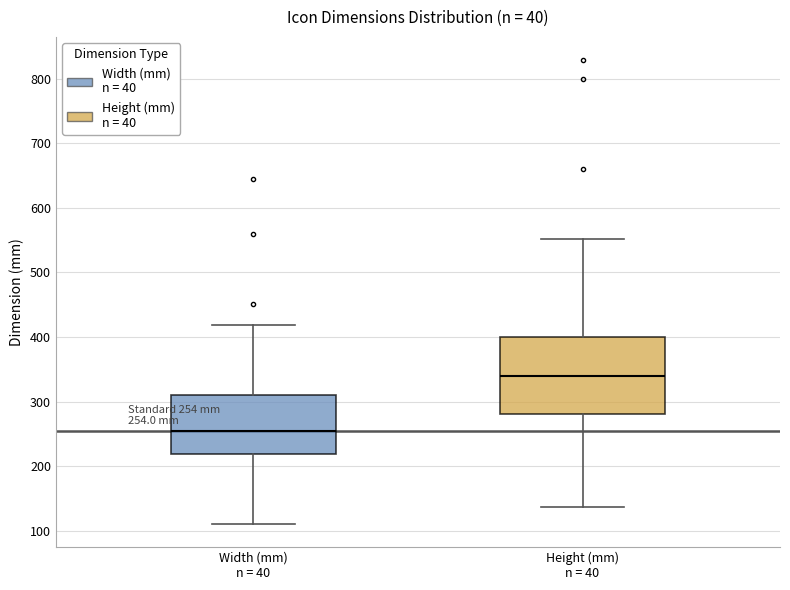

Which box is the tallest, from its lower edge to its upper edge?

Height (mm) n = 40